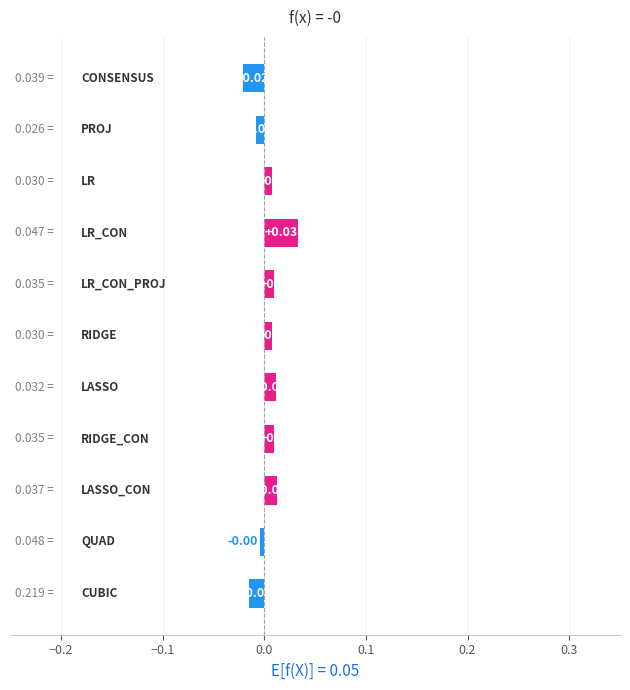

Are the bars grouped side by side (vs. stacked)?

No